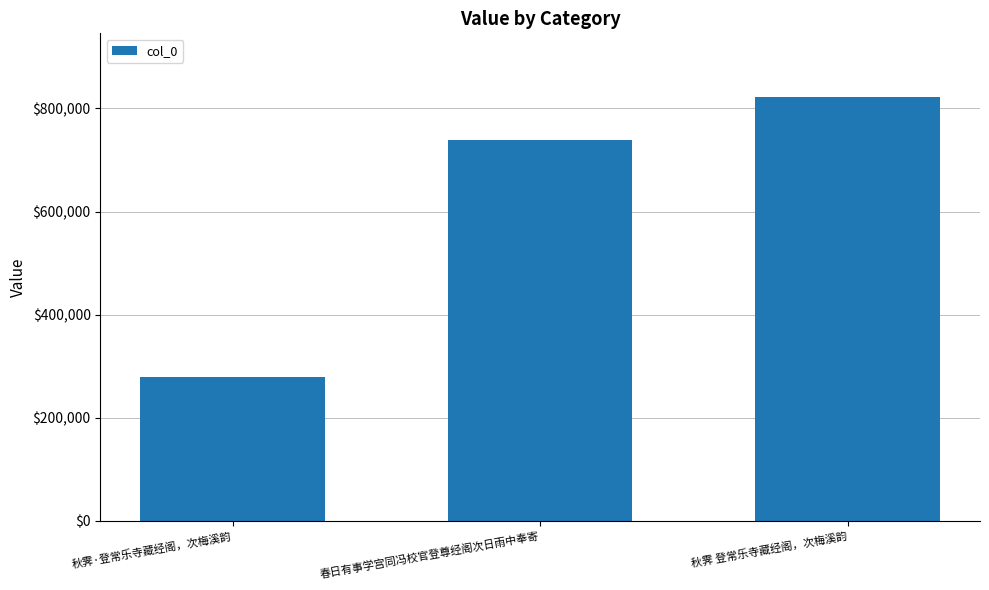

List the labels in order of value, smallest first.

秋霁·登常乐寺藏经阁，次梅溪韵, 春日有事学宫同冯校官登尊经阁次日雨中奉寄, 秋霁 登常乐寺藏经阁，次梅溪韵